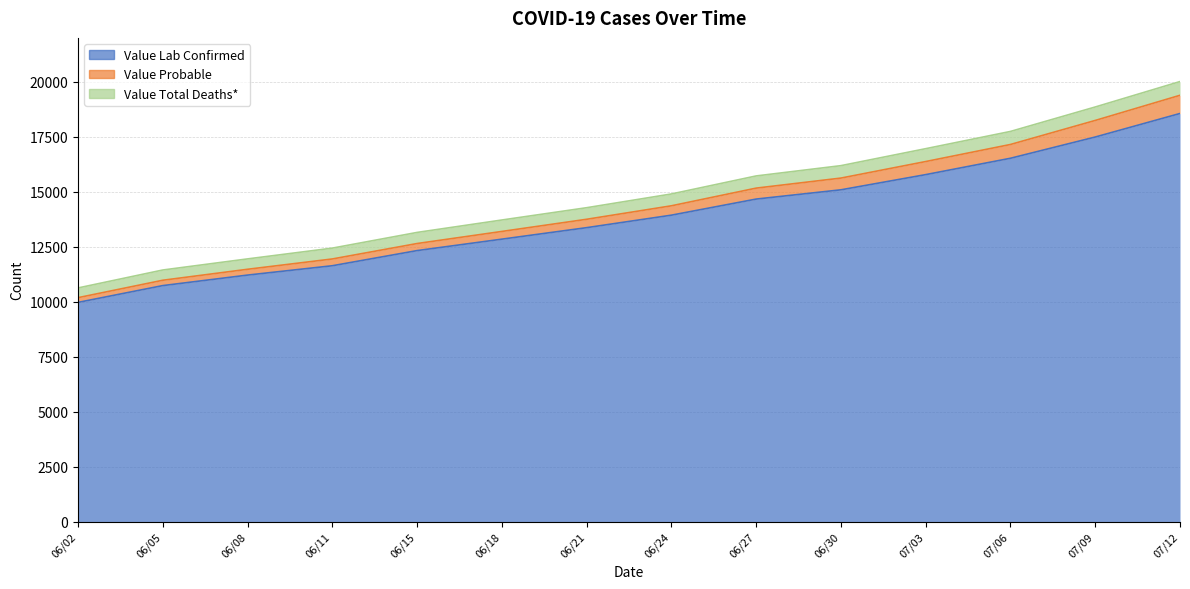

Reading left to right, list all the values displayed in this chart.

Value Lab Confirmed: 06/02=9970	06/05=10734	06/08=11212	06/11=11637	06/15=12326	06/18=12846	06/21=13369	06/24=13937	06/27=14669	06/30=15090	07/03=15781	07/06=16525	07/09=17491	07/12=18562
Value Probable: 06/02=10185	06/05=10977	06/08=11476	06/11=11945	06/15=12647	06/18=13197	06/21=13750	06/24=14363	06/27=15167	06/30=15624	07/03=16376	07/06=17152	07/09=18245	07/12=19389
Value Total Deaths*: 06/02=10627	06/05=11443	06/08=11948	06/11=12438	06/15=13152	06/18=13717	06/21=14276	06/24=14901	06/27=15721	06/30=16189	07/03=16961	07/06=17745	07/09=18857	07/12=20014